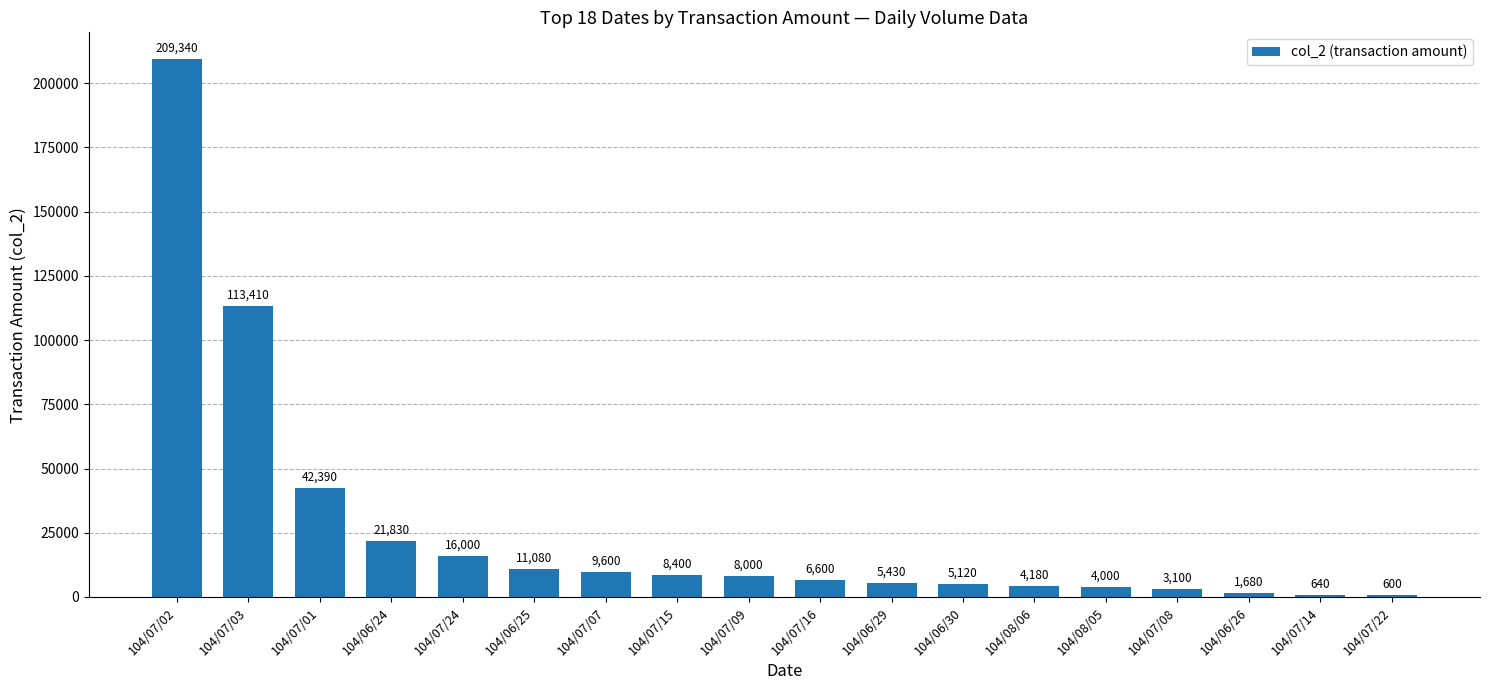

How many categories are shown in the chart?

18